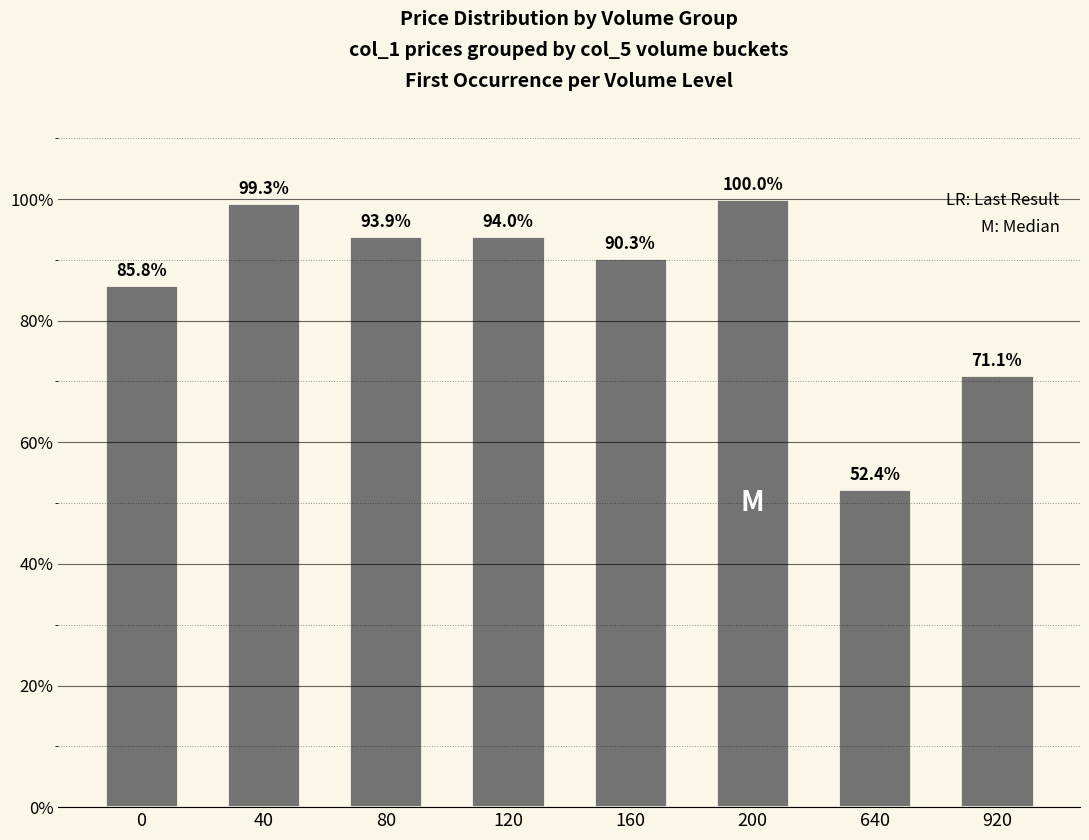

Is it true that the value at 120 is 94.0?

True